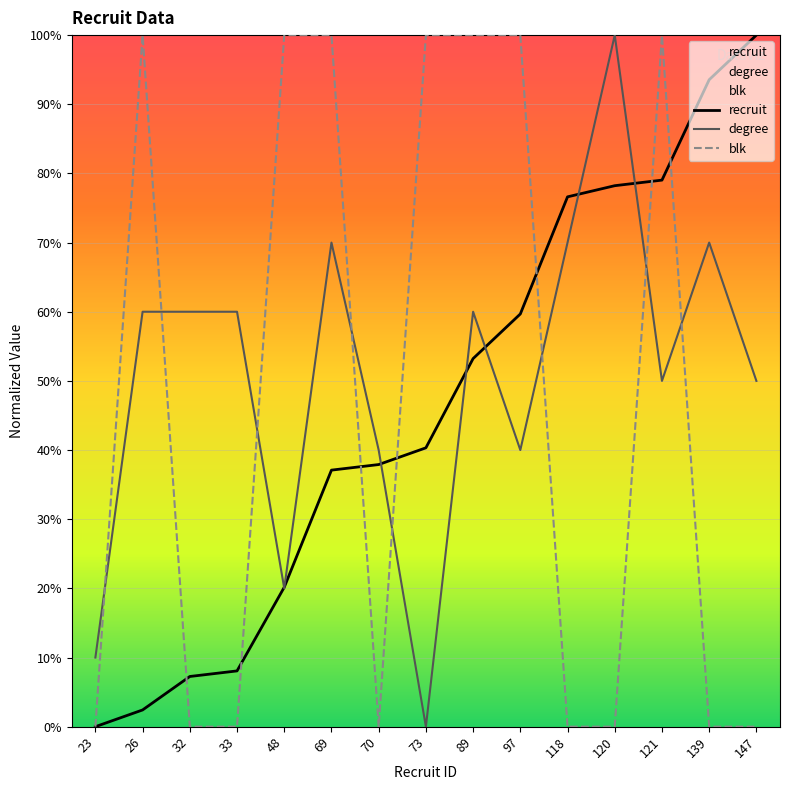

Between 69 and 121, which series saw the biggest shift?

recruit